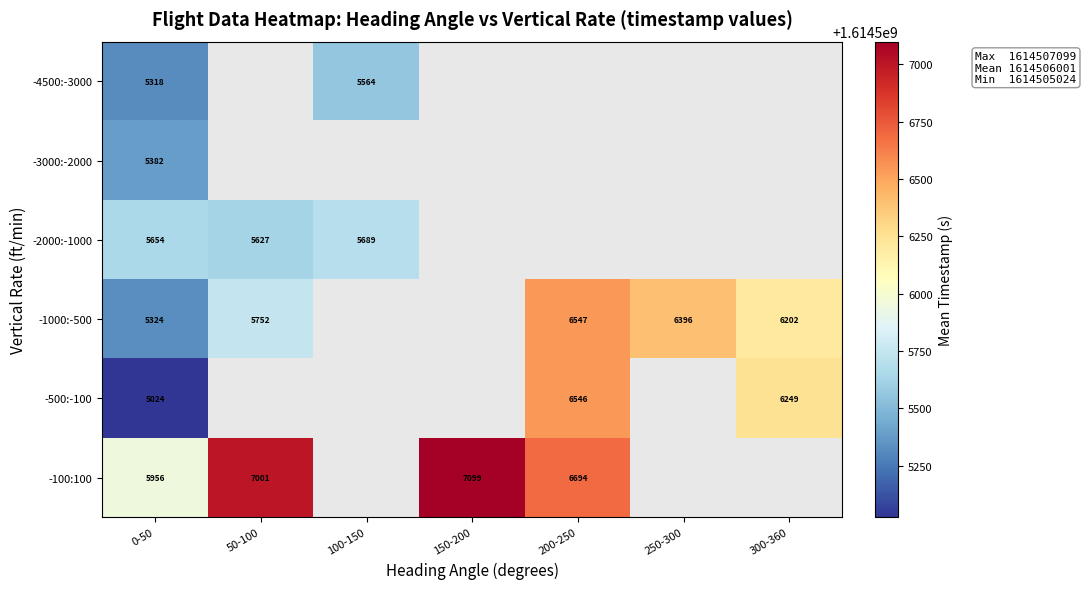

Between 100-150 and 150-200, which is larger?

150-200